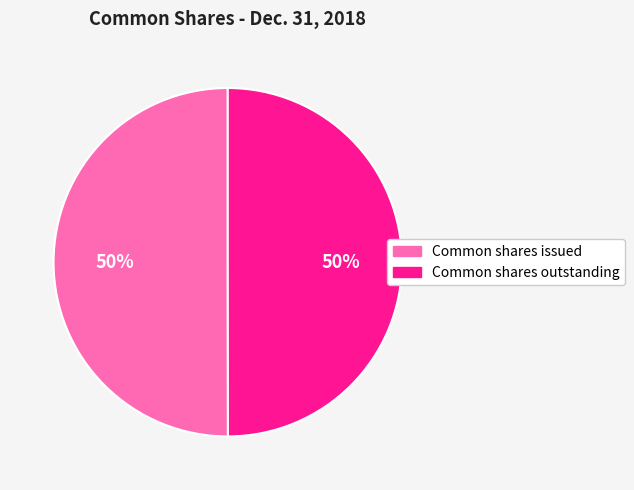

To the nearest percent, what percentage of the pie is Common shares issued?

50%